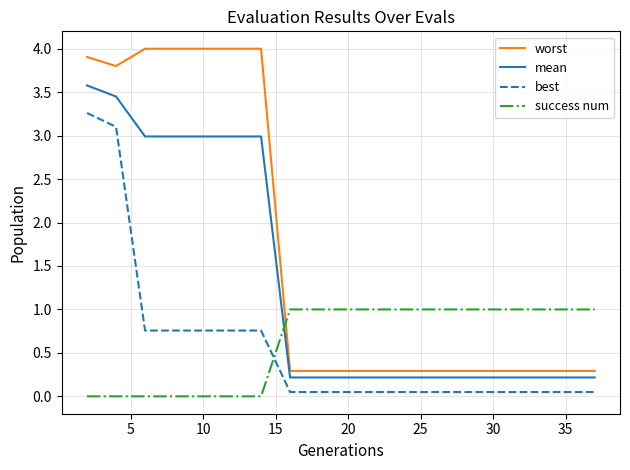

Which series has the largest total across all categories?

worst